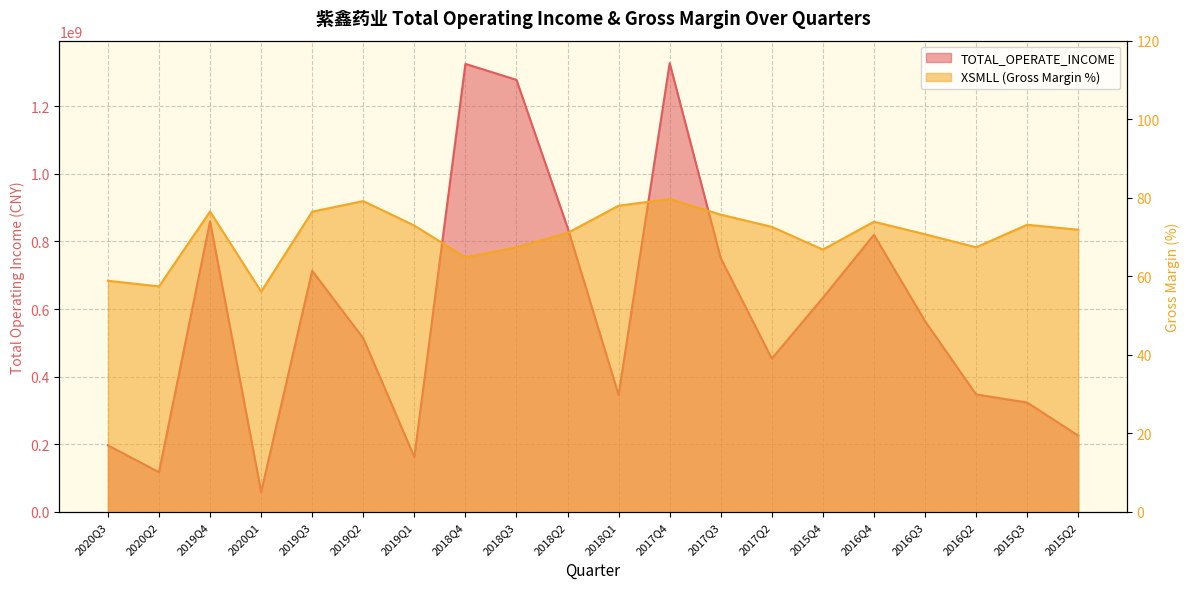

How many lines are shown in the chart?

2